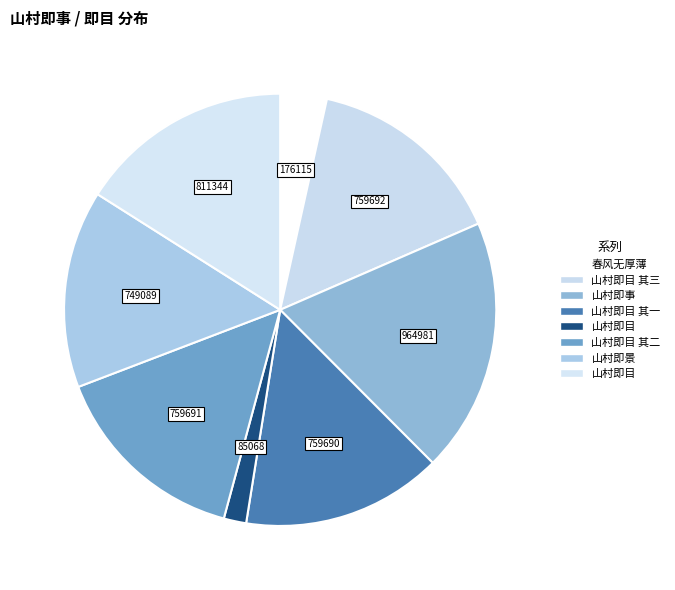

Rank the categories by value from highest to lowest.

山村即事, 山村即目, 山村即目 其三, 山村即目 其二, 山村即目 其一, 山村即景, 春风无厚薄, 山村即目